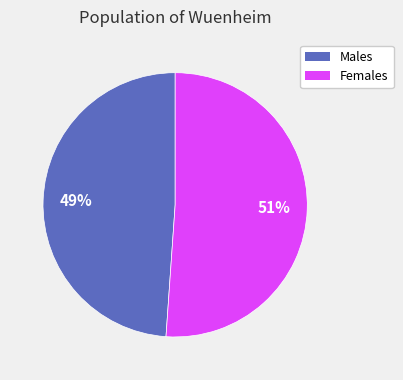

To the nearest percent, what is the average slice percentage?

50%